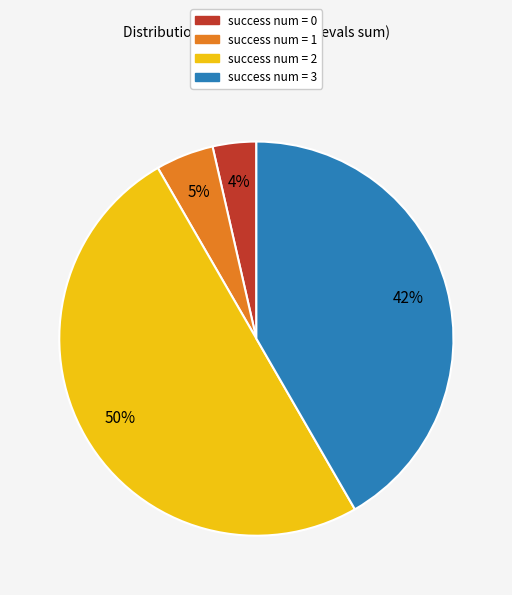

To the nearest percent, what is the difference between the largest and smallest slice percentages?

46%